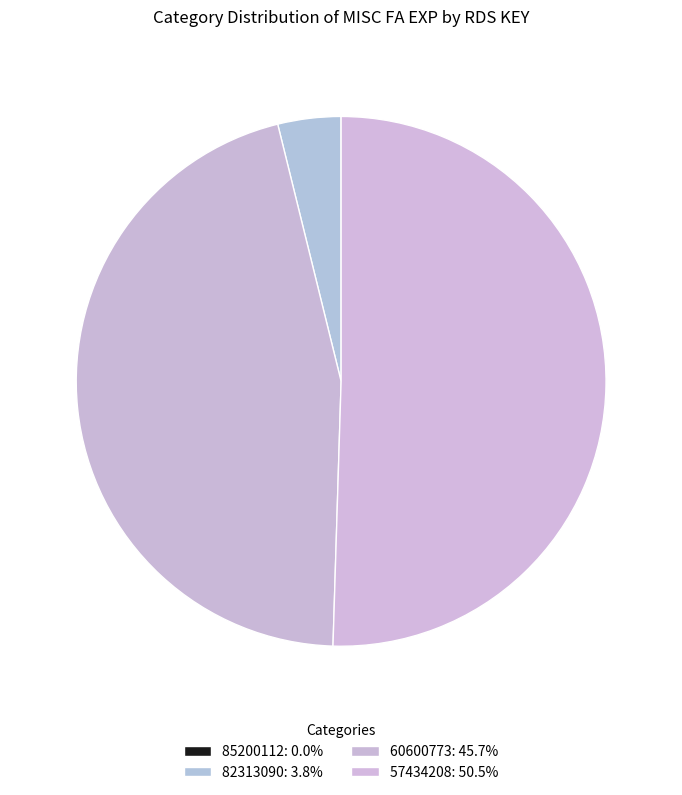

Combined, what portion of the pie is 82313090 and 60600773?

49.5%